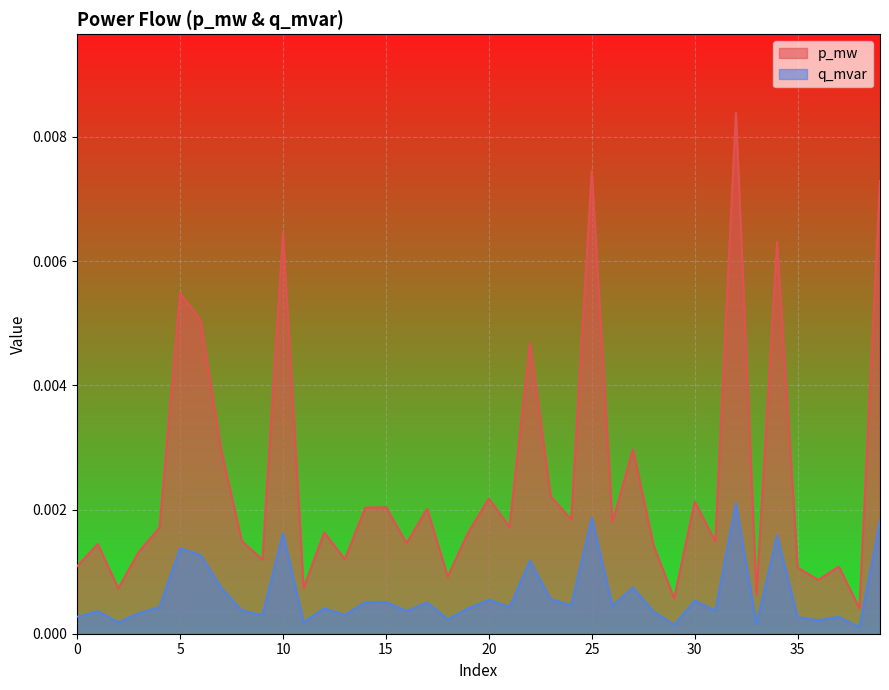

List the series in order of their peak value, highest first.

p_mw, q_mvar